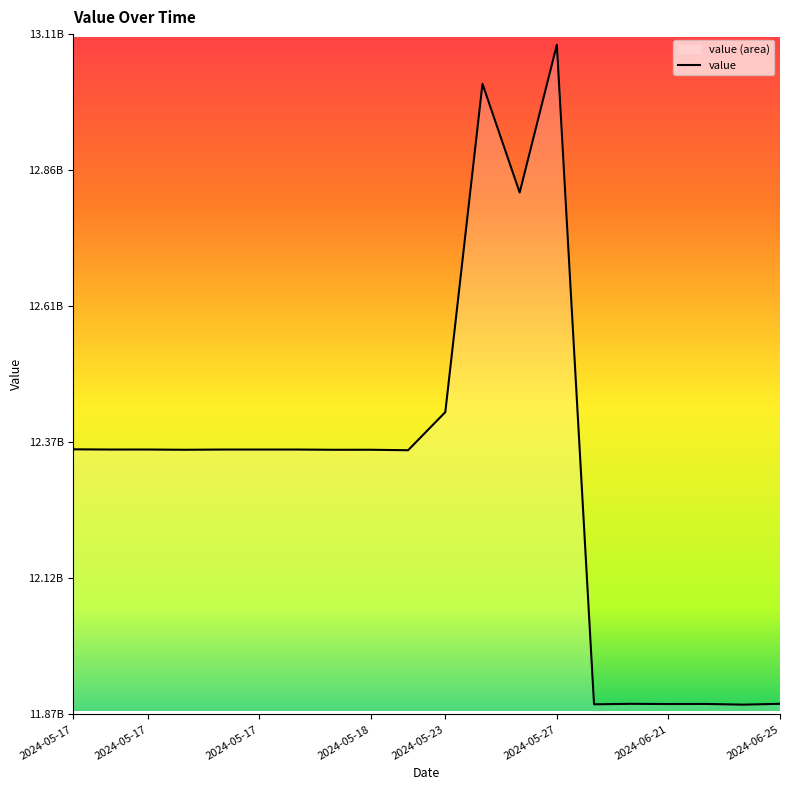

Does the chart display data point markers on the line(s)?

No